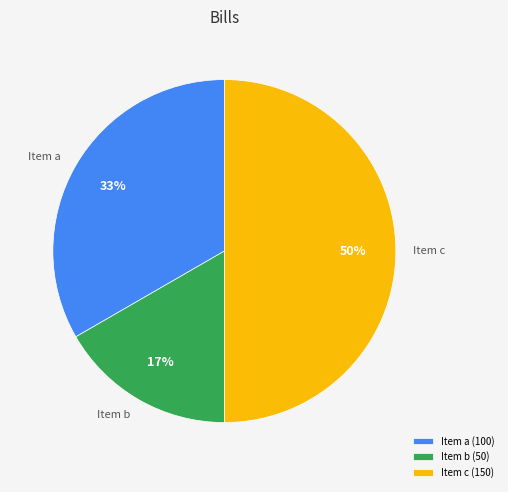

To the nearest percent, what is the average slice percentage?

33%